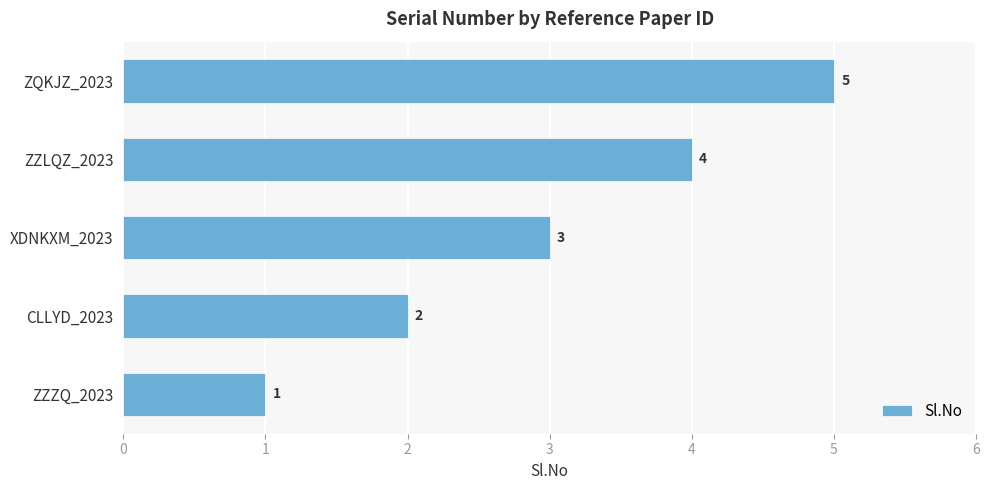

The value at ZZZQ_2023 is 2. True or false?

False